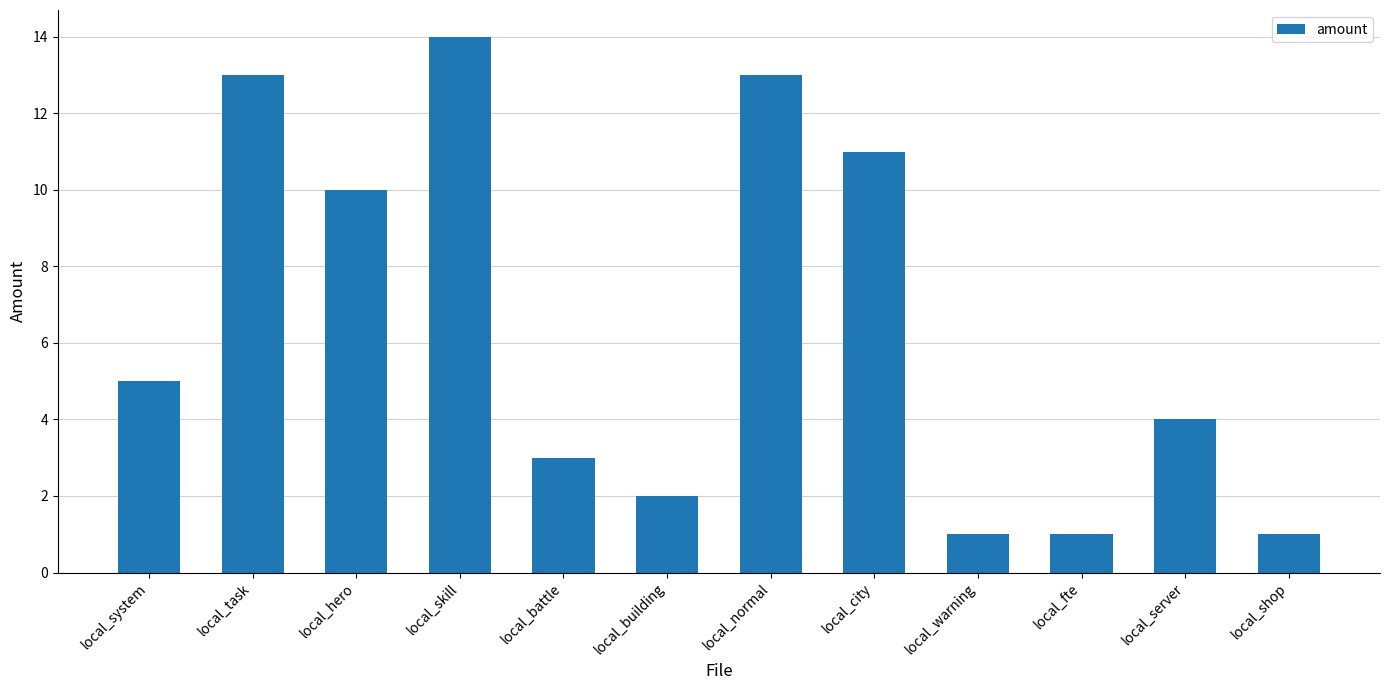

What is the label of the 4th bar from the right?

local_warning